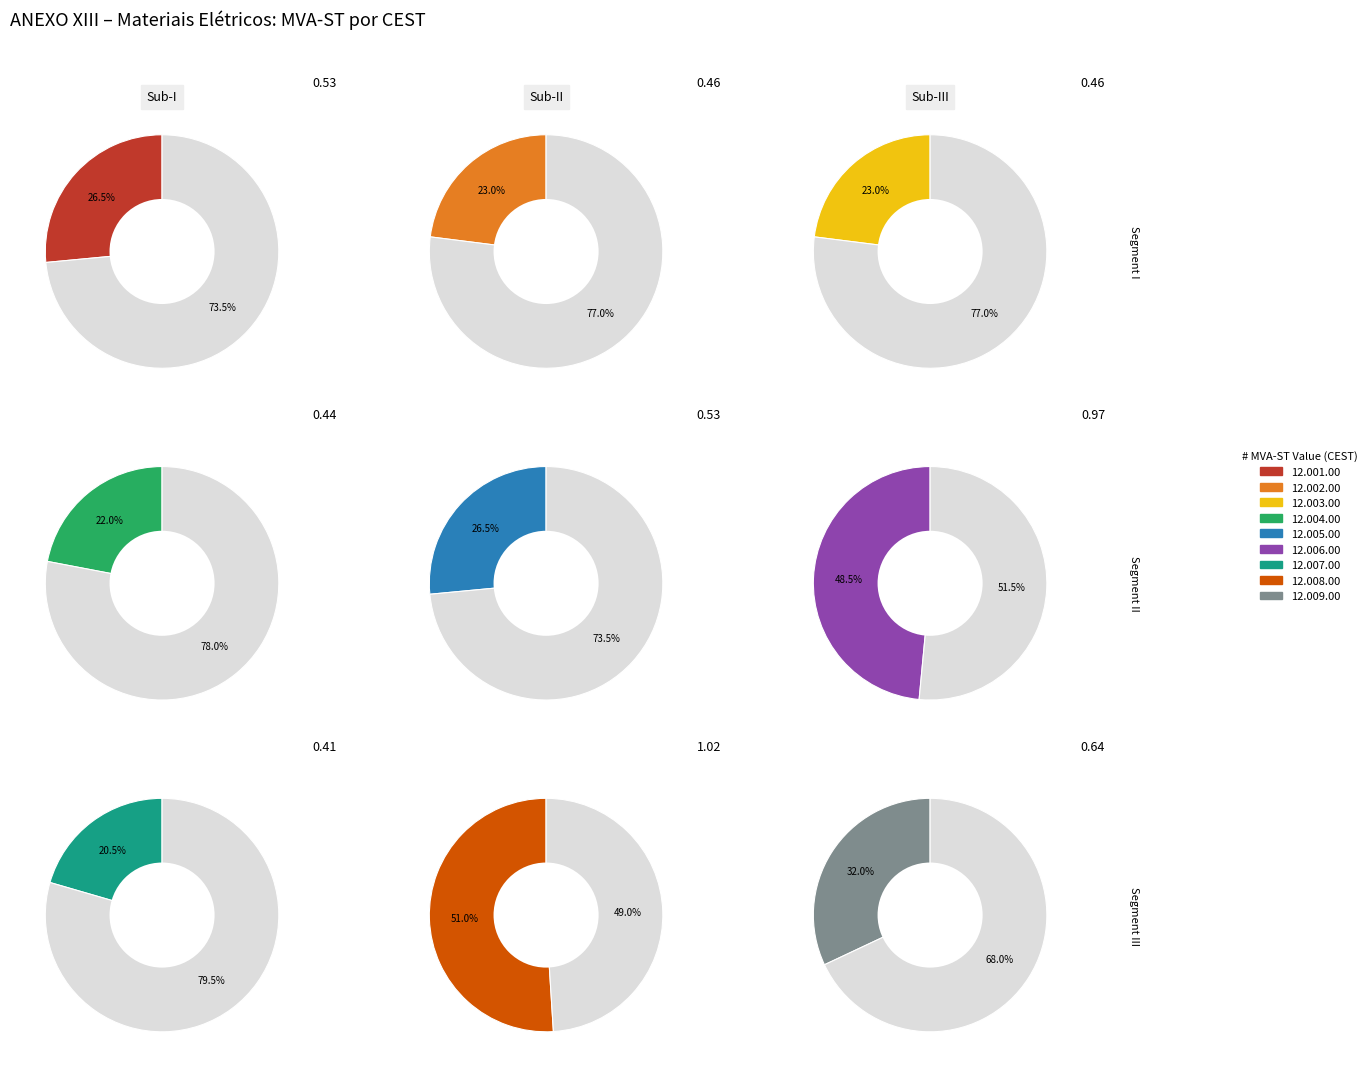

Which category has the smallest portion of the pie?

12.007.00